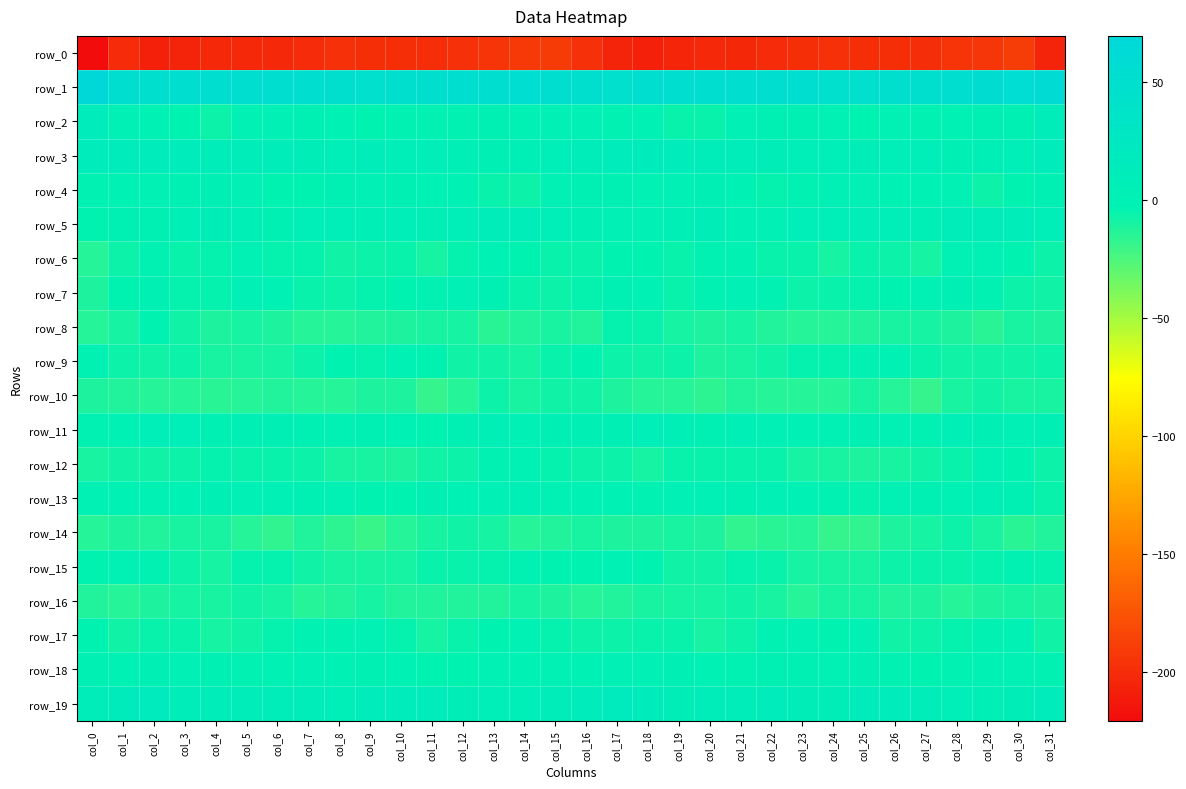

Between col_3 and col_9, which series saw the biggest shift?

row_14